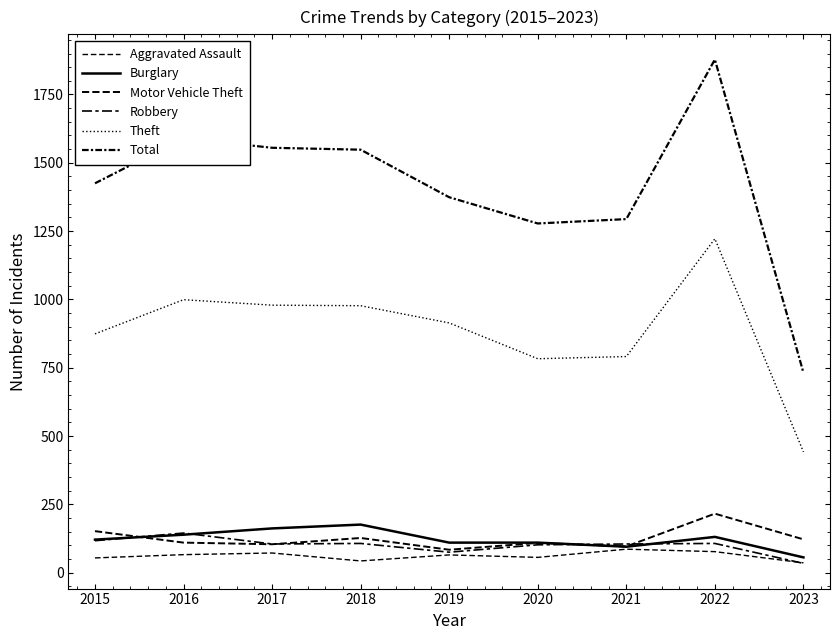

What is the difference between the maximum and minimum values in the Robbery series?

111